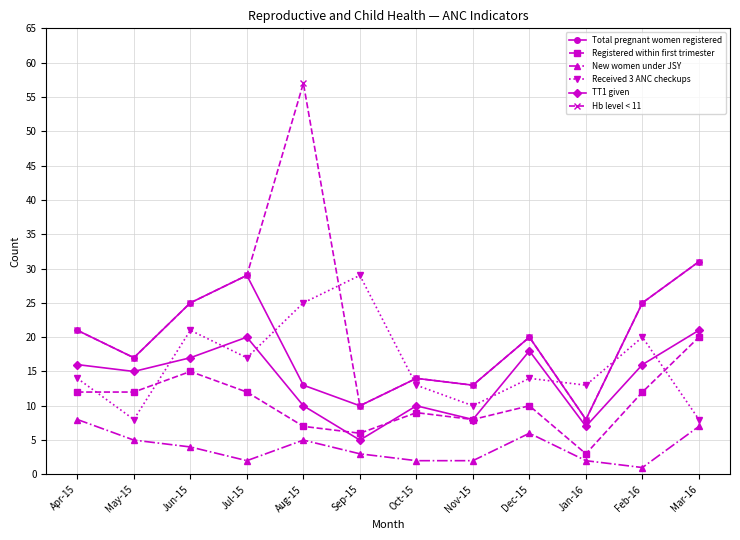

Is it true that New women under JSY equals 6 at Dec-15?

True